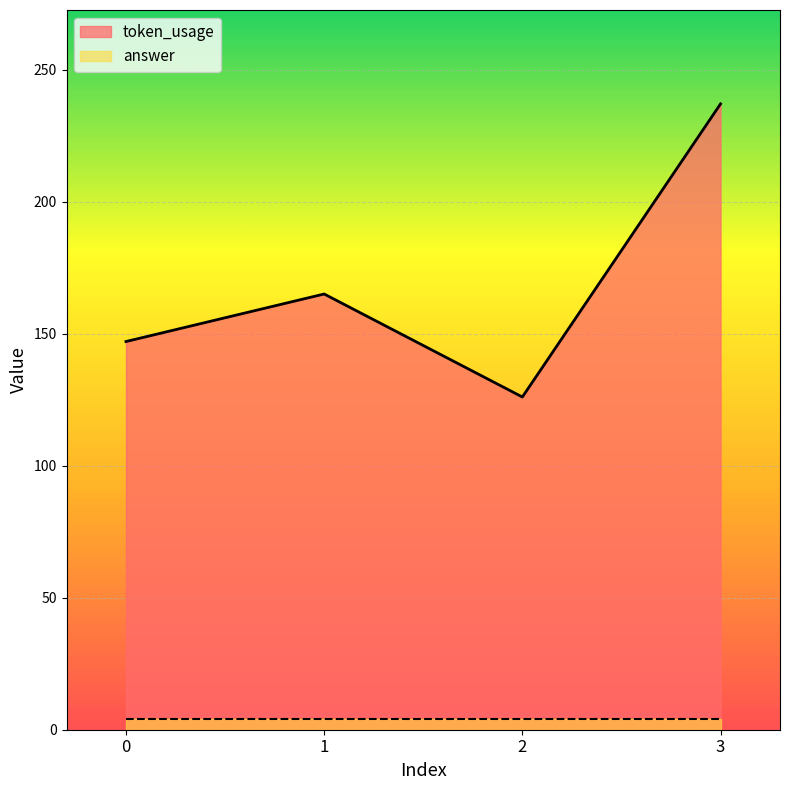

The value at 2 is 126. True or false?

True